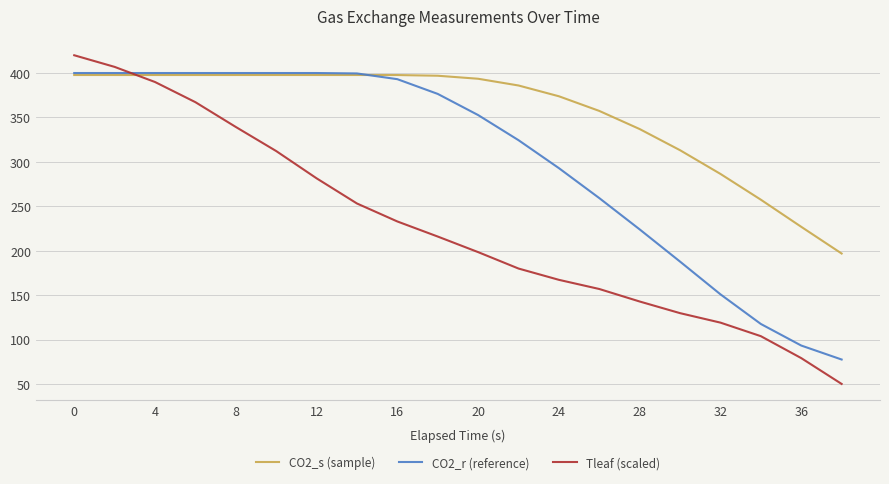

What is the average value of the CO2_s (sample) series?

355.2